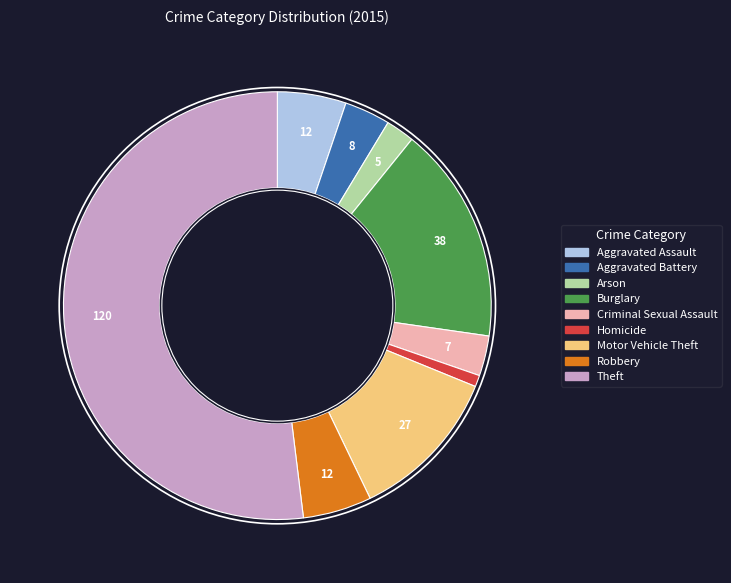

Is the sum of Arson and Theft greater than half?

Yes